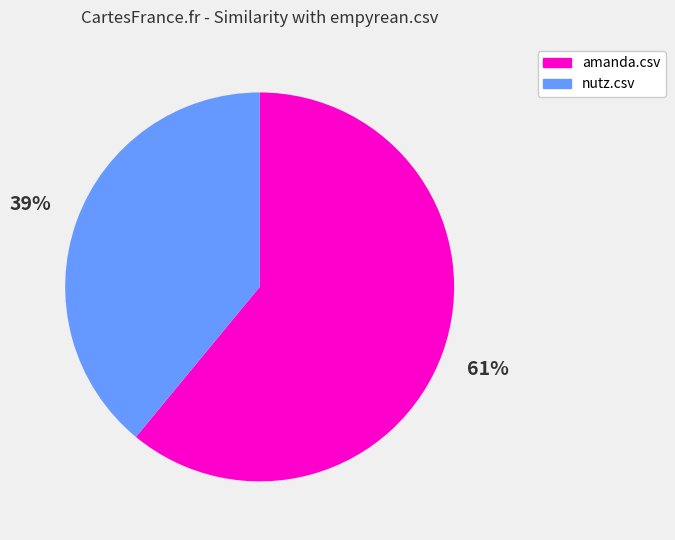

What percentage is the nutz.csv slice, to the nearest percent?

39%